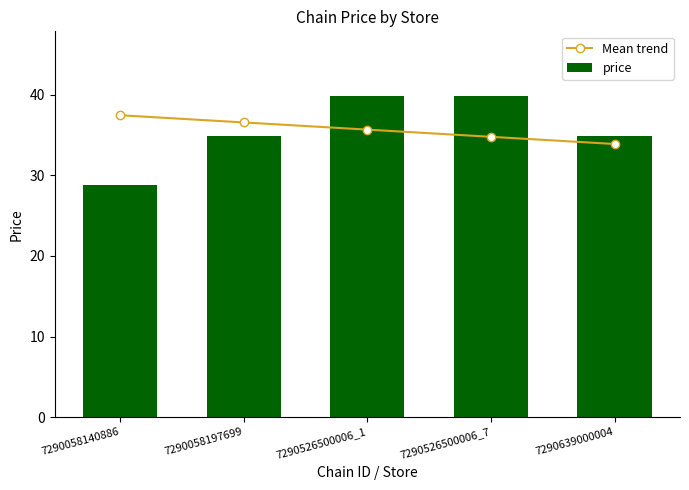

What is the difference between the maximum and minimum values in the price series?

11.1